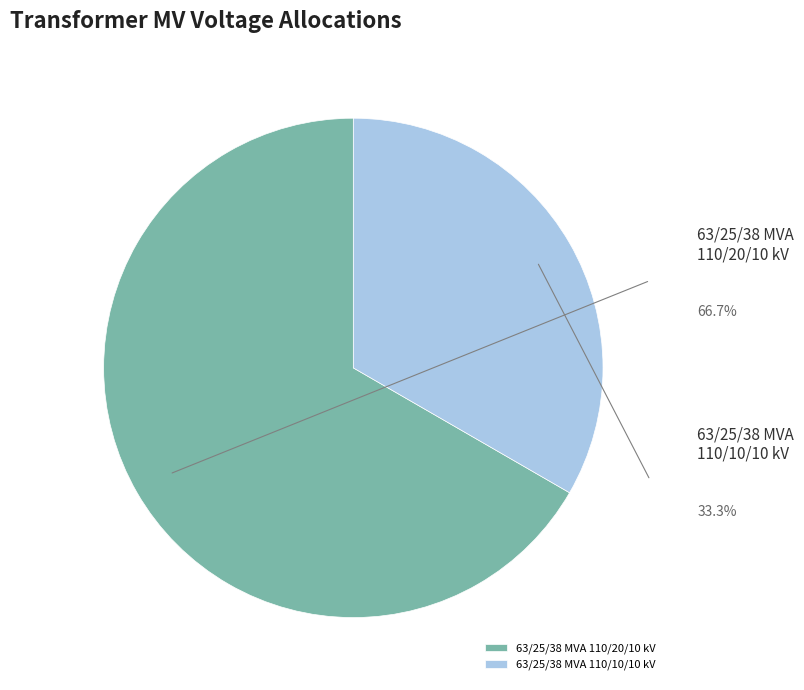

How many slices are in this pie chart?

2